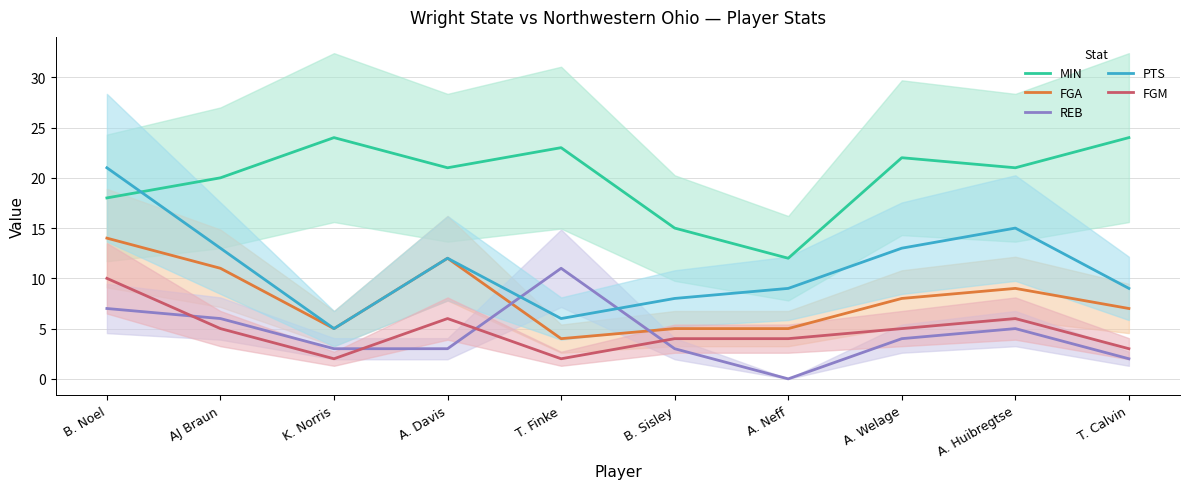

At B. Sisley, list the series in order from smallest to largest.

REB, FGM, FGA, PTS, MIN